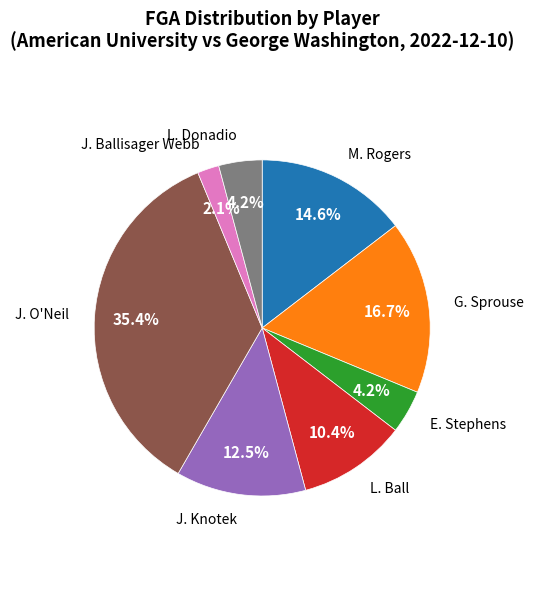

Is there a majority slice in this chart?

No